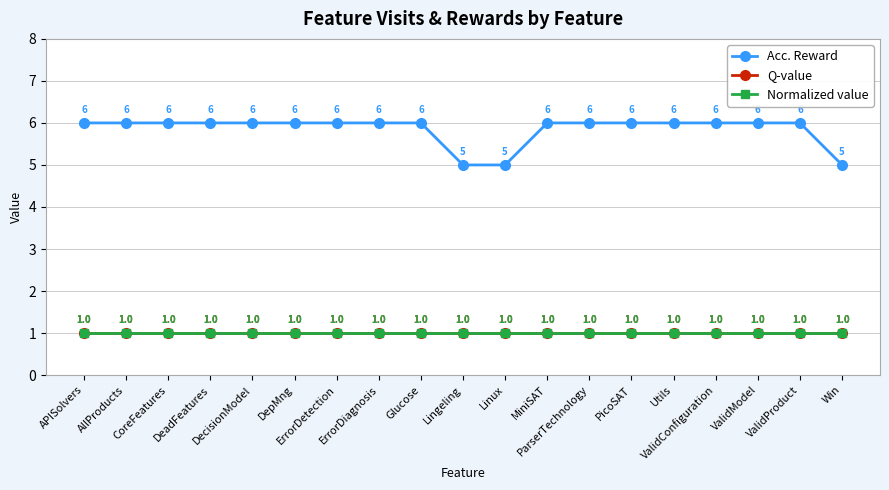

Is this an area chart (filled region under the line)?

No